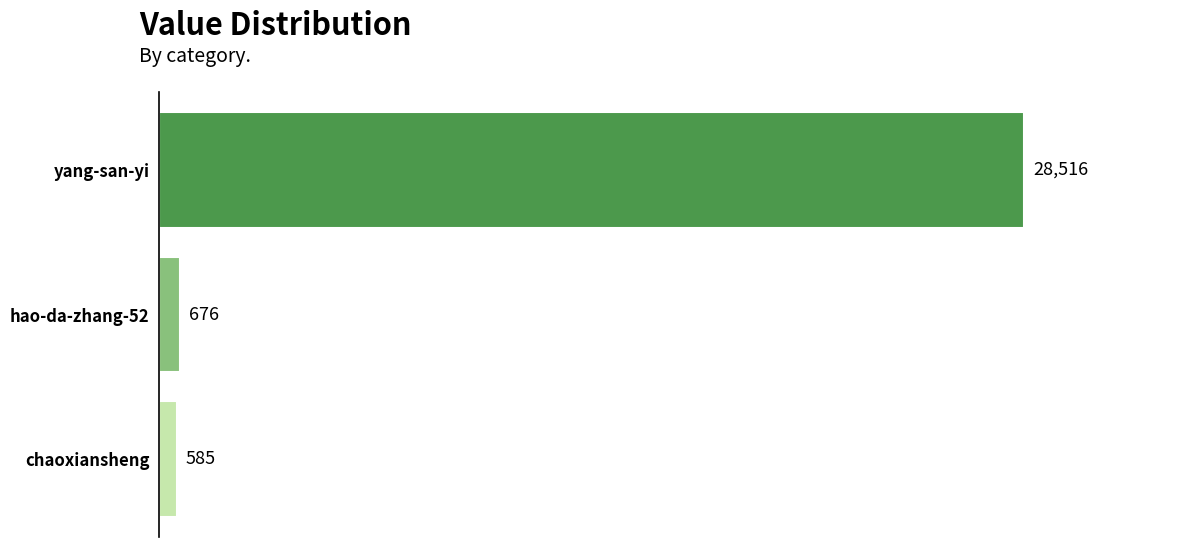

The chart shows a value of 676 at hao-da-zhang-52. True or false?

True